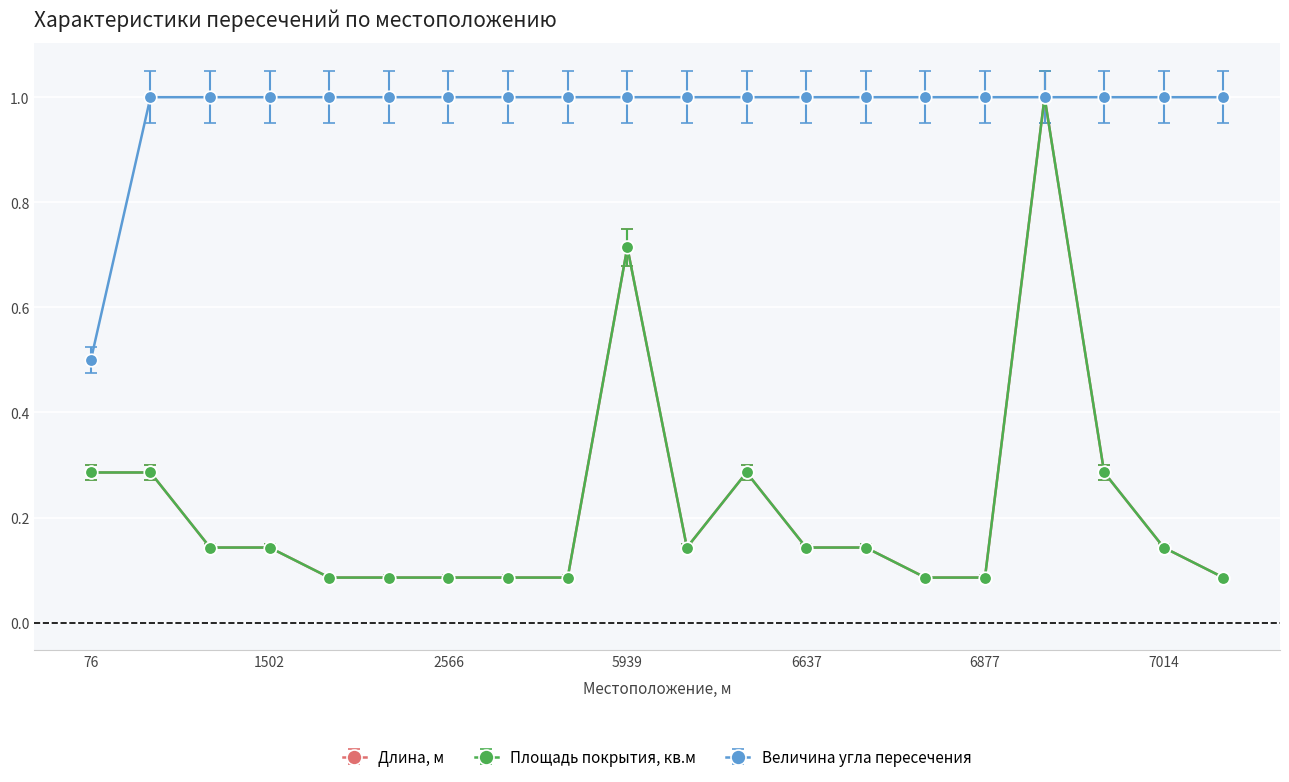

True or false: Площадь покрытия, кв.м has more than 1 points higher than both neighbors.

True